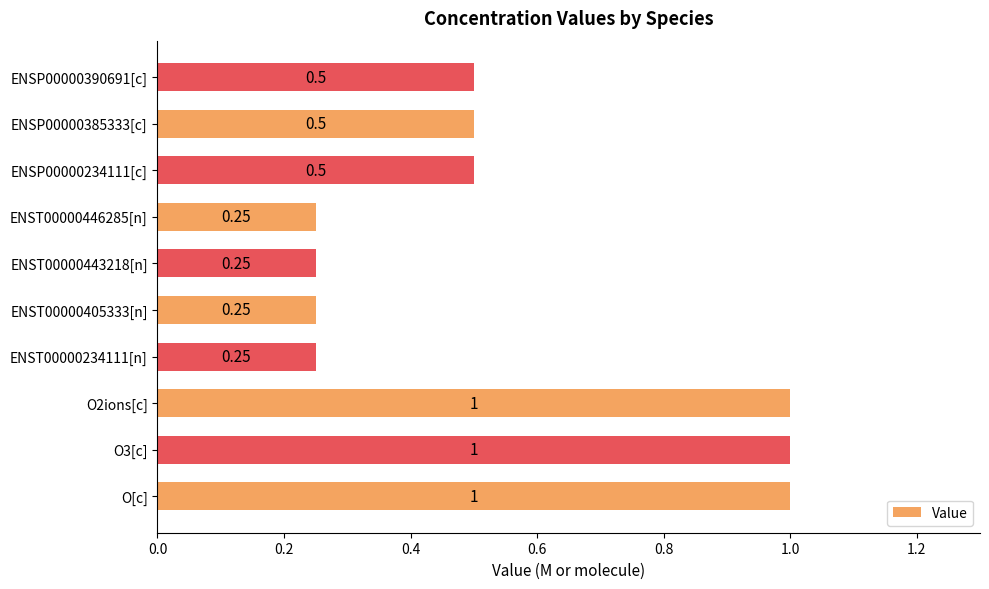

How many values are between 0 and 1?

10